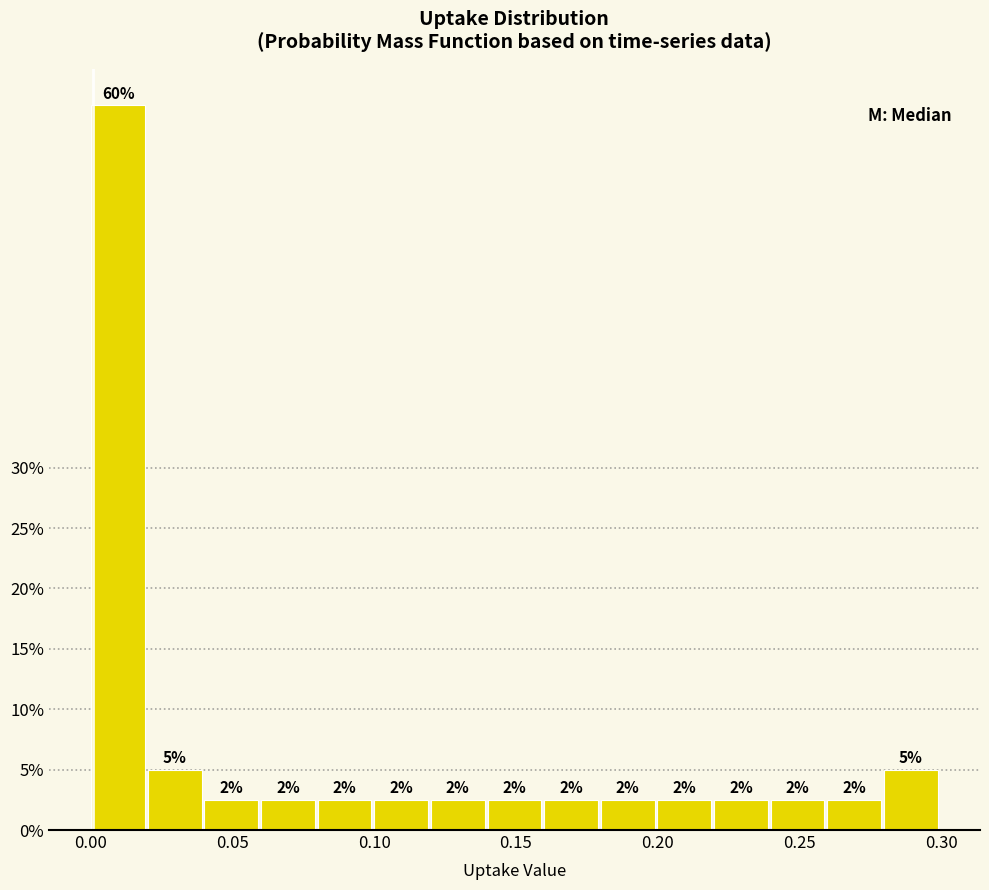

Read against the x-axis, roughly where is the centre of the tallest bar?

0.010